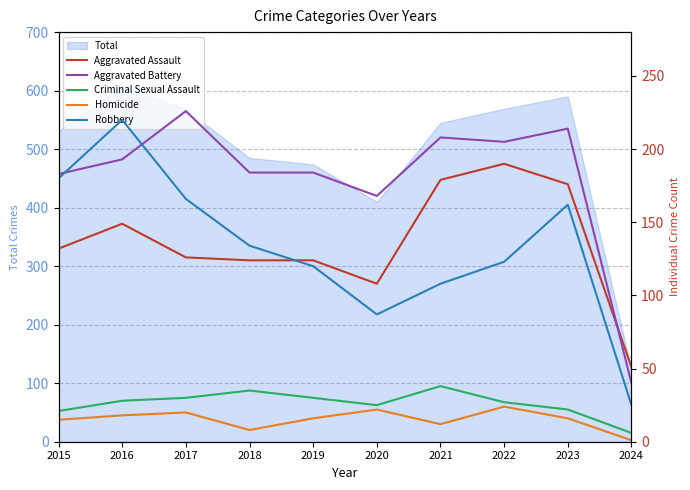

What is the value of the Aggravated Assault point at the 10th from the left?

51